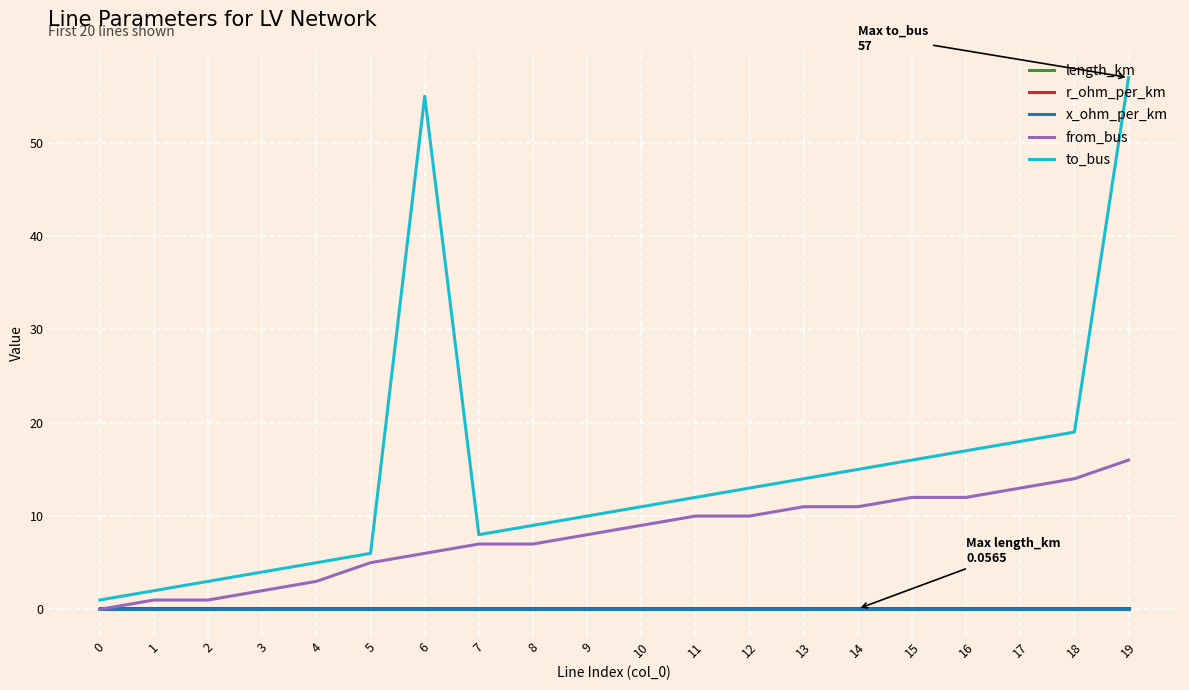

Is it true that to_bus equals 23.4 at 16?

False